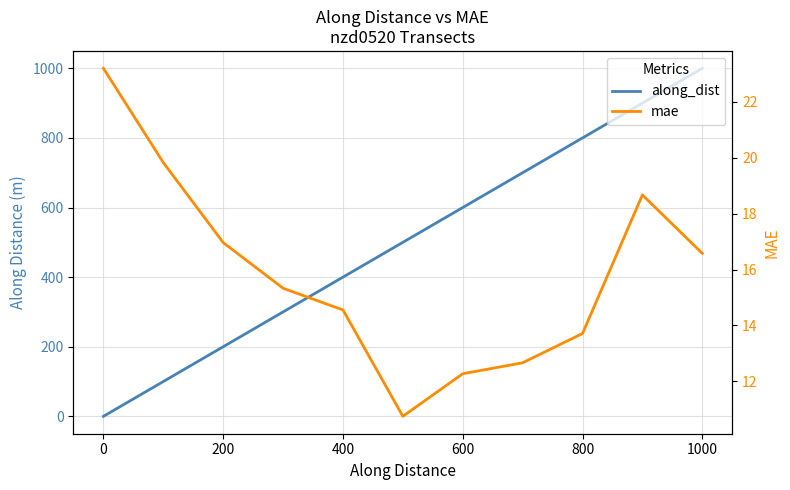

The along_dist series shows 135.6 at 9. True or false?

False